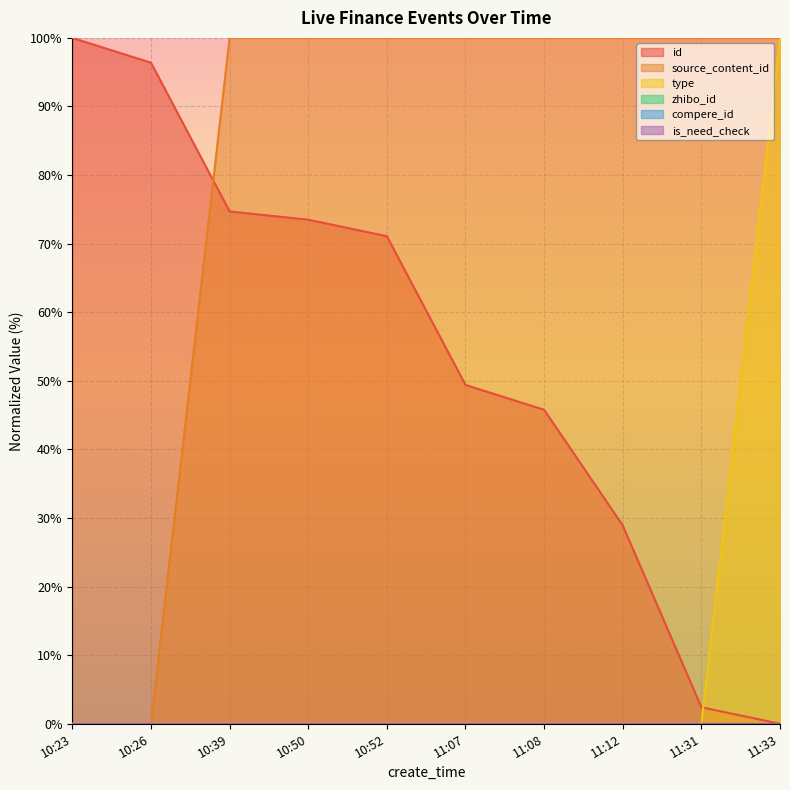

Which series changed the most between 10:23 and 10:50?

source_content_id